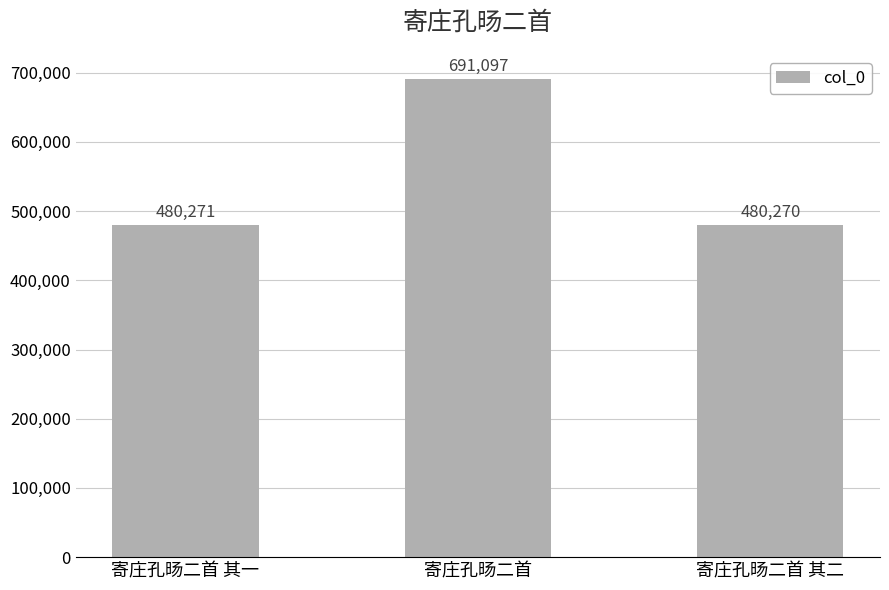

Count the number of categories in the chart.

3